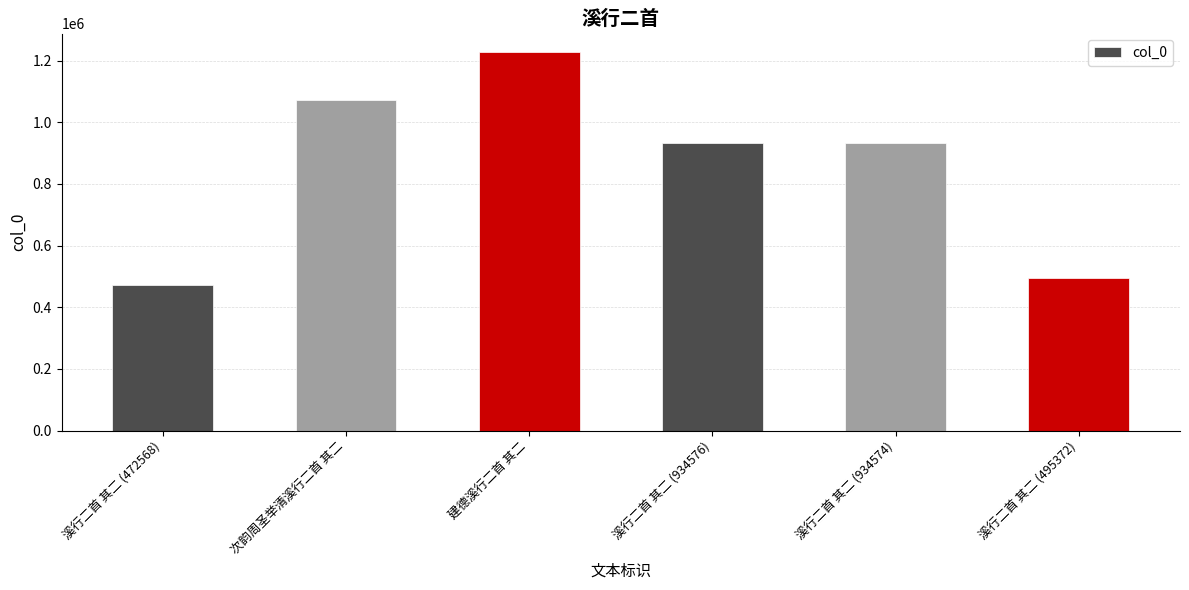

Which label corresponds to the smallest value in the chart?

溪行二首 其二 (472568)